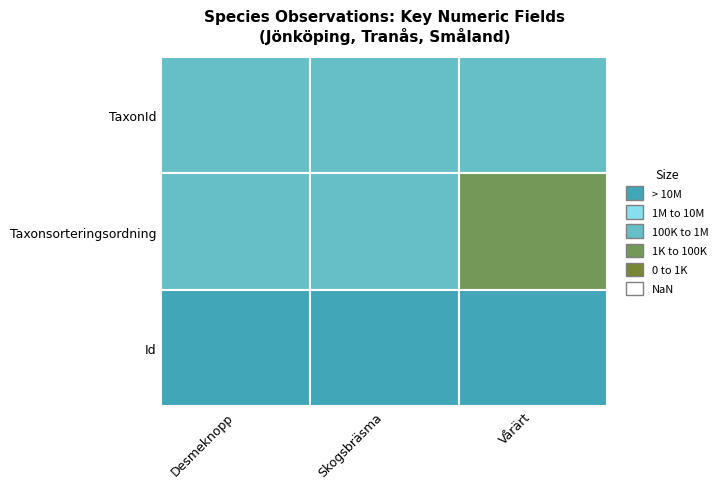

What is the approximate value of Desmeknopp at 2?

73966838